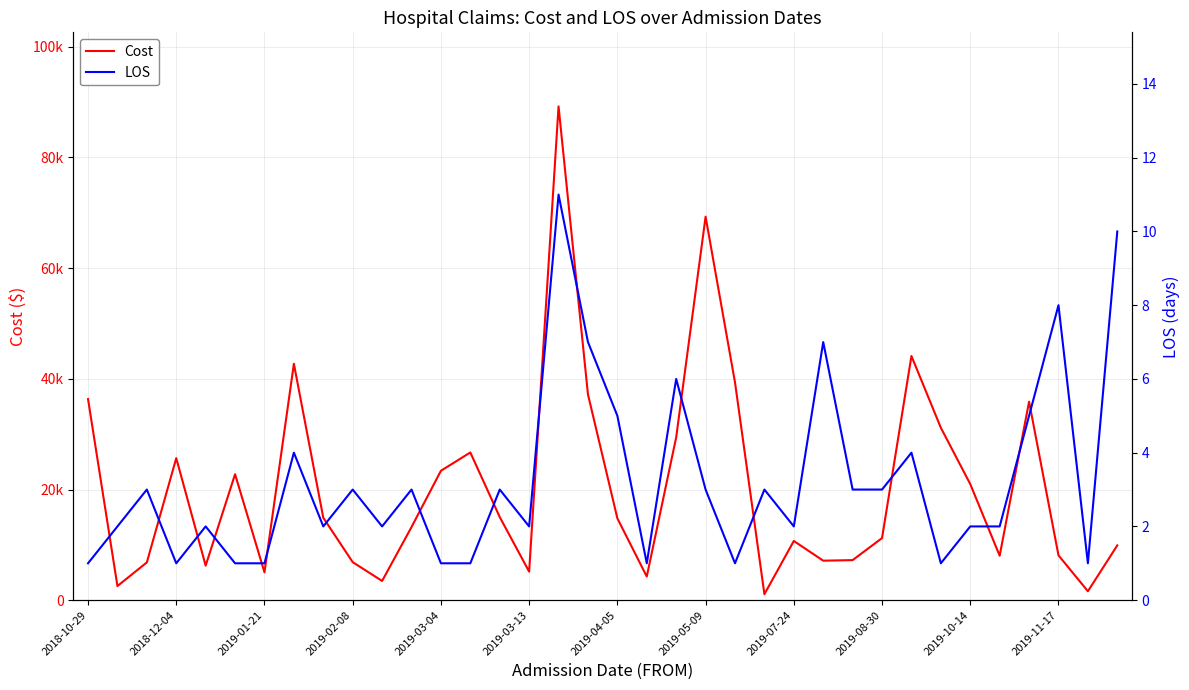

Which has a higher value, 35 or 16?

16